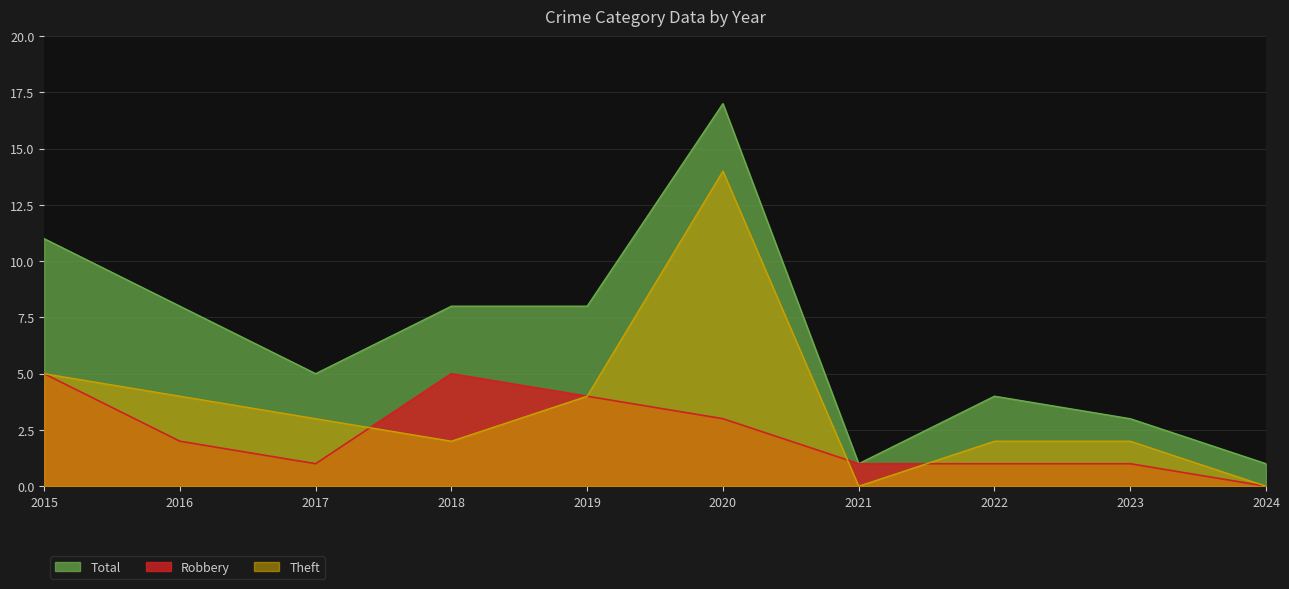

What is the sum of the Robbery values at 2019 and 2020?

7